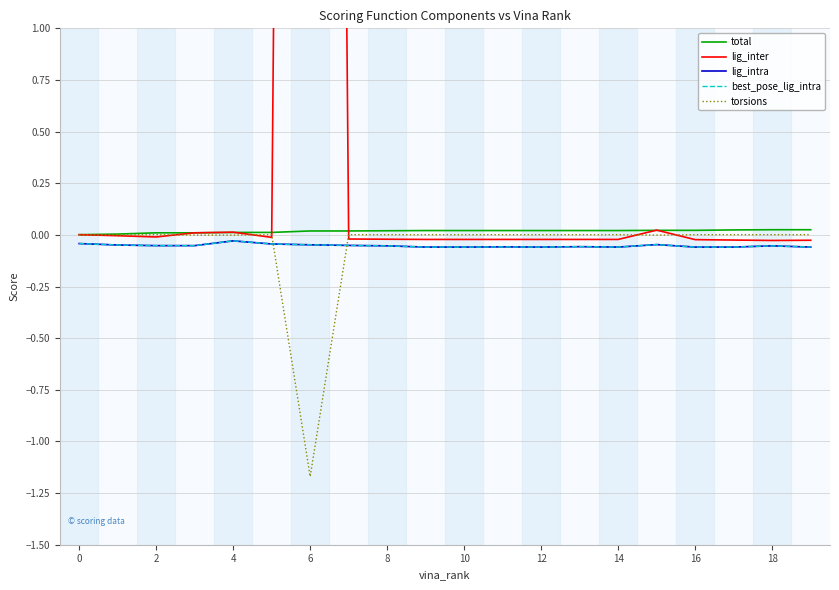

Which series changed the most between 0 and 12?

lig_inter